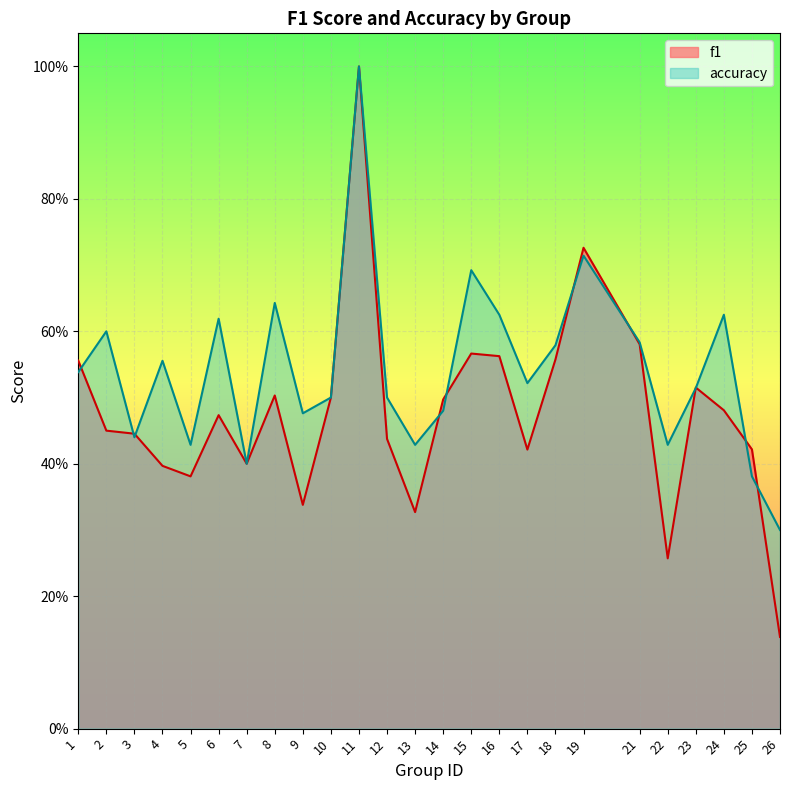

How many intersections are there between accuracy and f1?

11